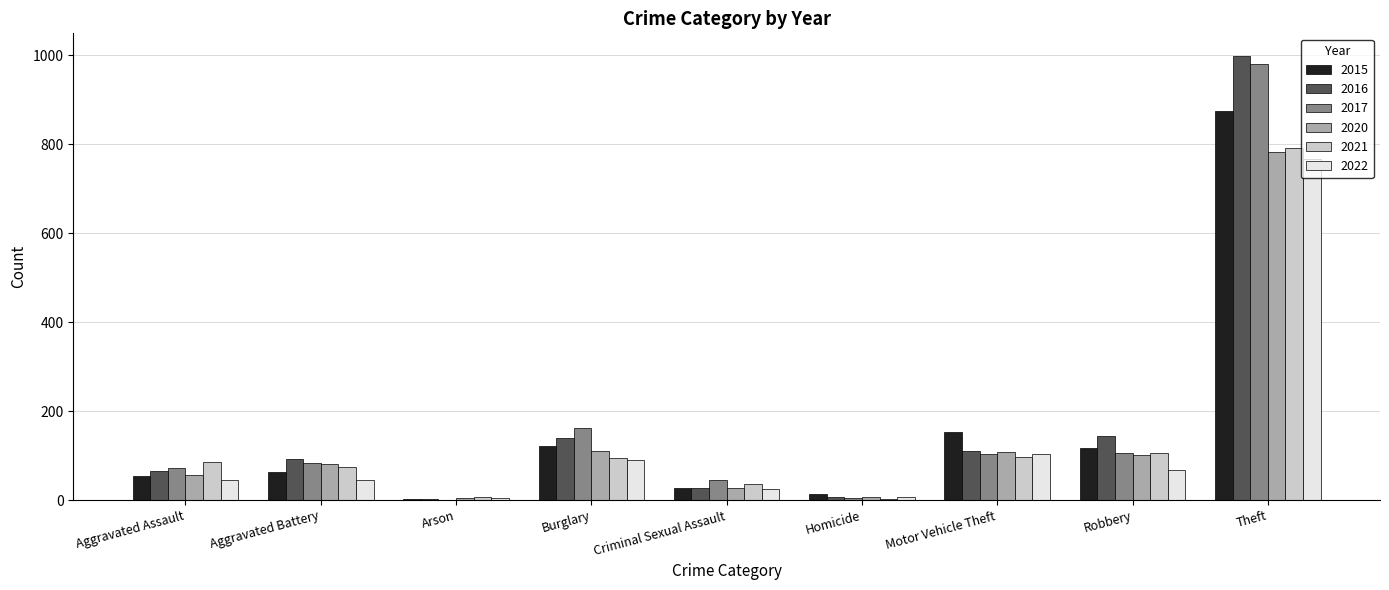

What value does the 2017 series have at Robbery?

105